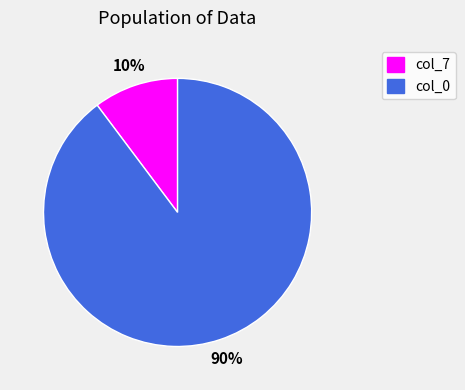

The col_0 slice represents 83% of the pie. True or false?

False